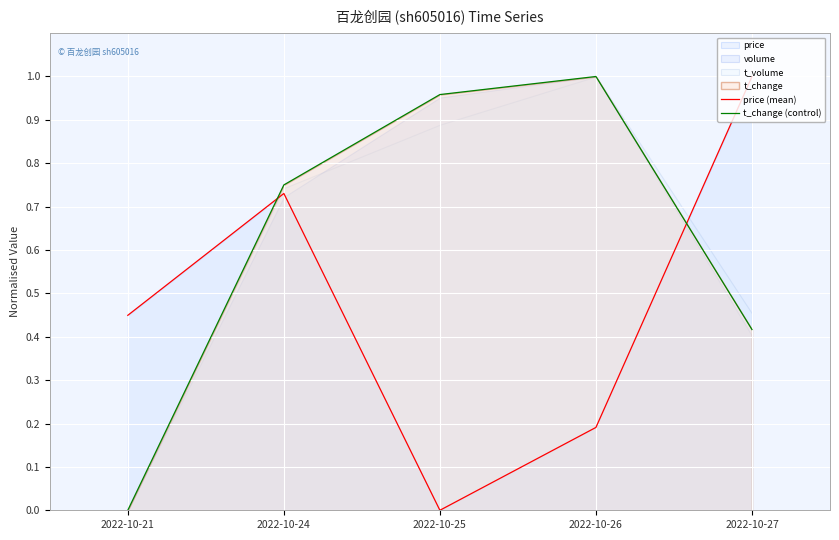

Is it true that price (mean) equals 0.0 at 2022-10-25?

True